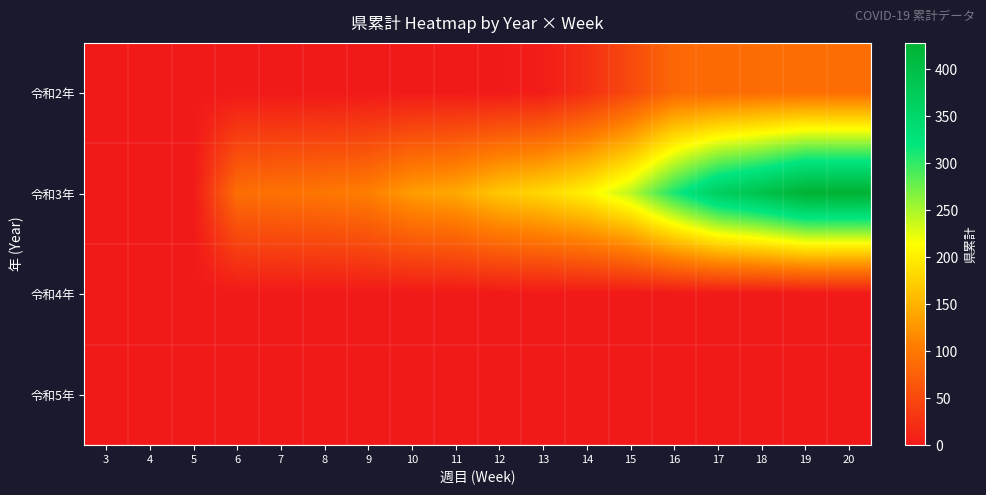

At which category is the sum across all series the highest?

19